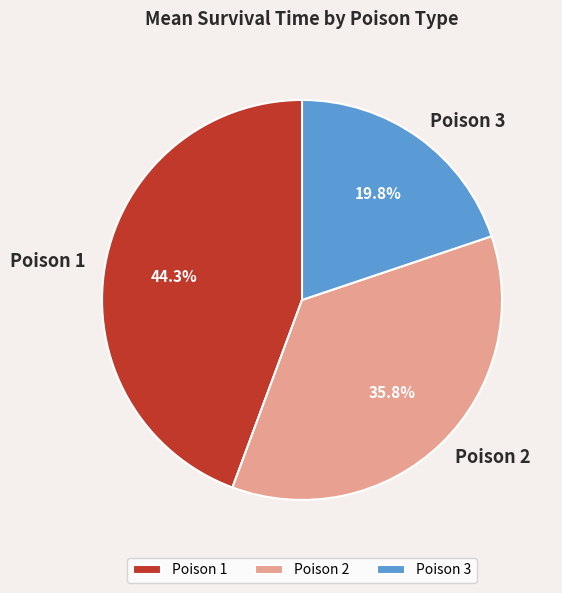

To the nearest percent, what is the difference between the largest and smallest slice percentages?

25%